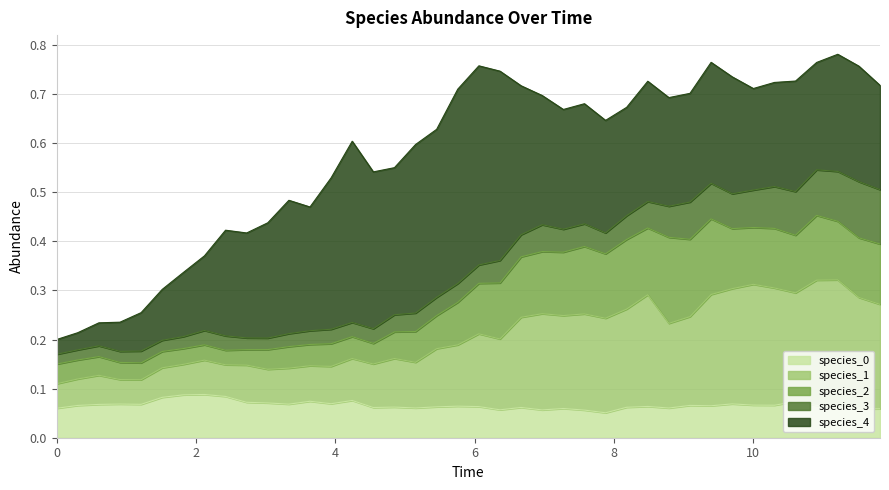

True or false: species_2 and species_3 intersect in this chart.

False